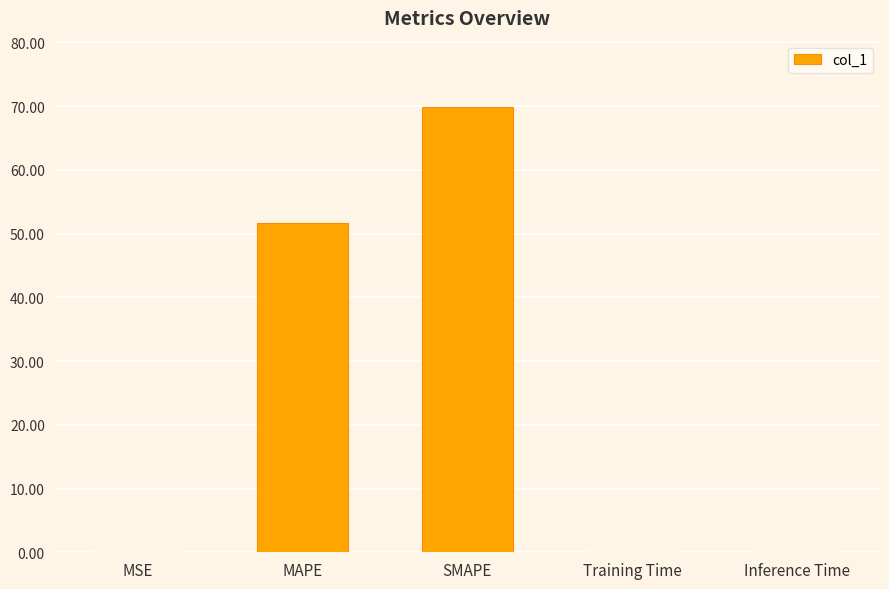

At which category does the chart reach its peak across all series?

SMAPE